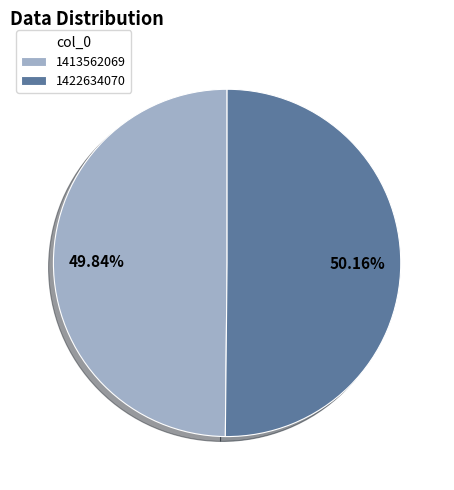

Does any single category account for the majority?

Yes